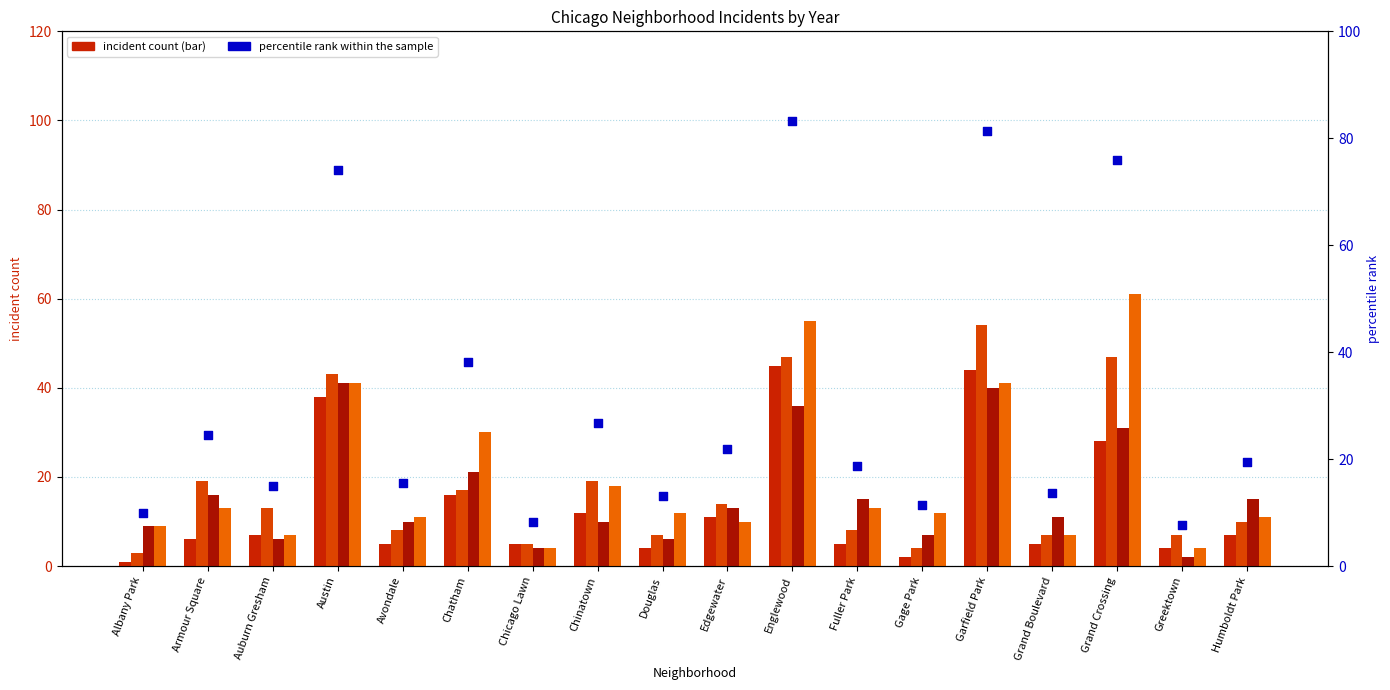

What is the ratio of the value at Grand Boulevard to the value at Armour Square?

0.6